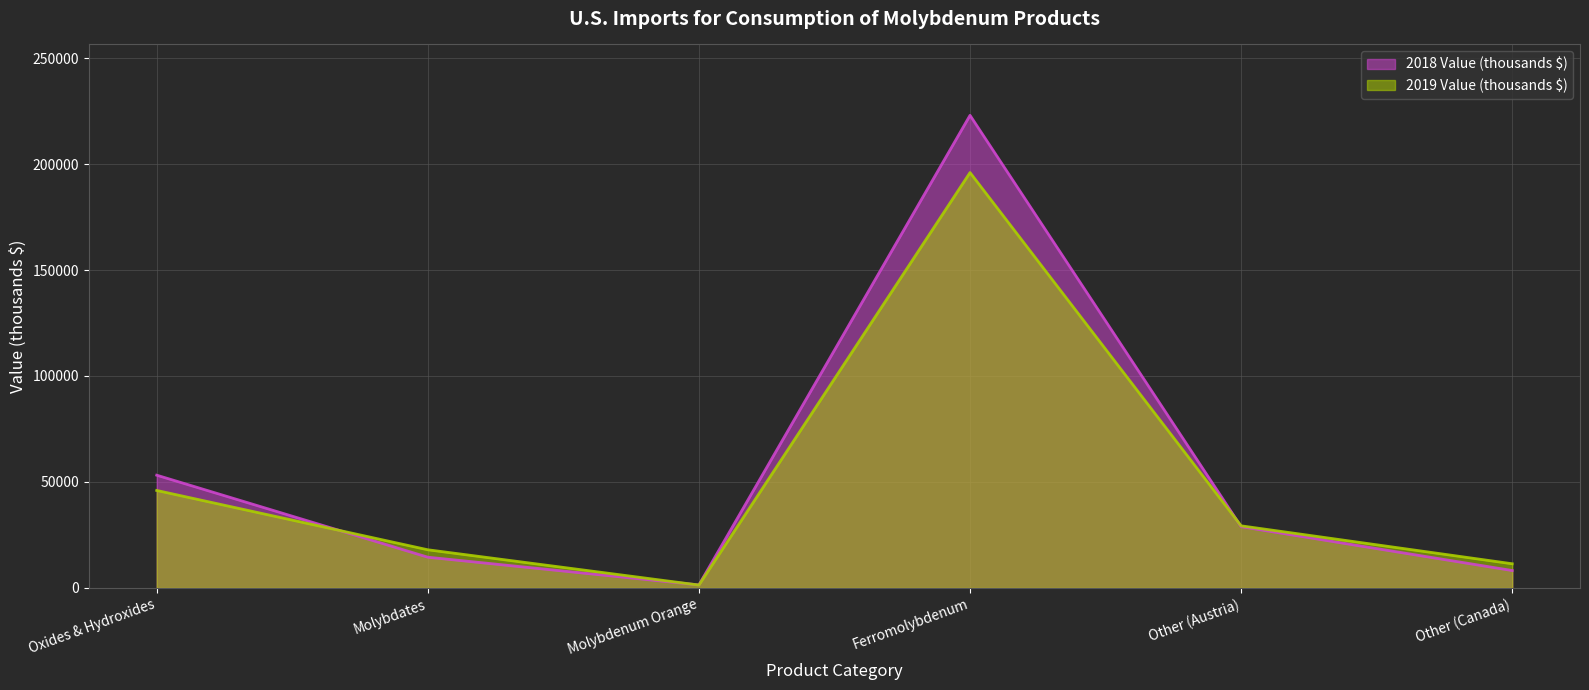

What is the difference between the 2019 Value (thousands $) values at Ferromolybdenum and Molybdates?

178000